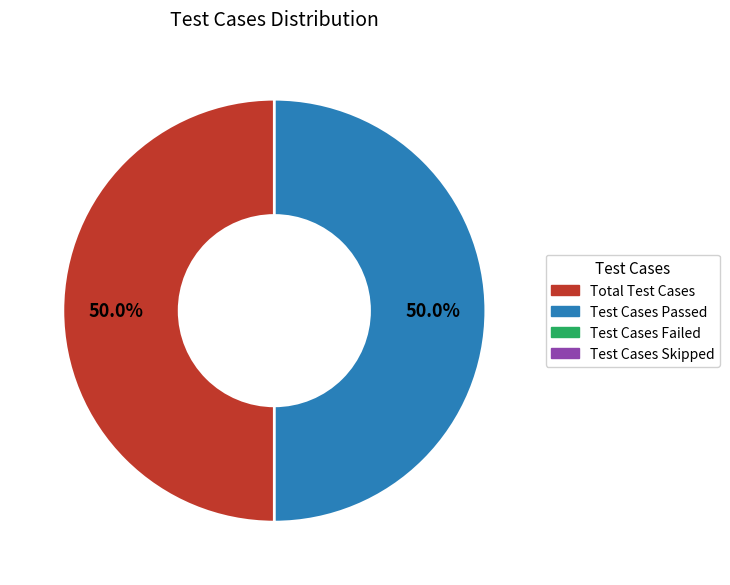

How many segments does this pie chart have?

2